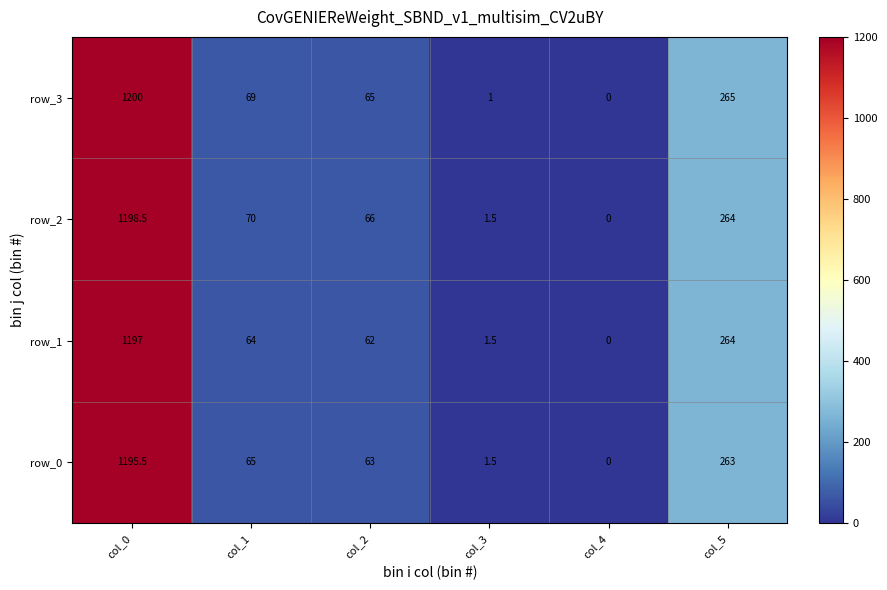

Rank the categories by row_0 value from highest to lowest.

col_0, col_5, col_1, col_2, col_3, col_4